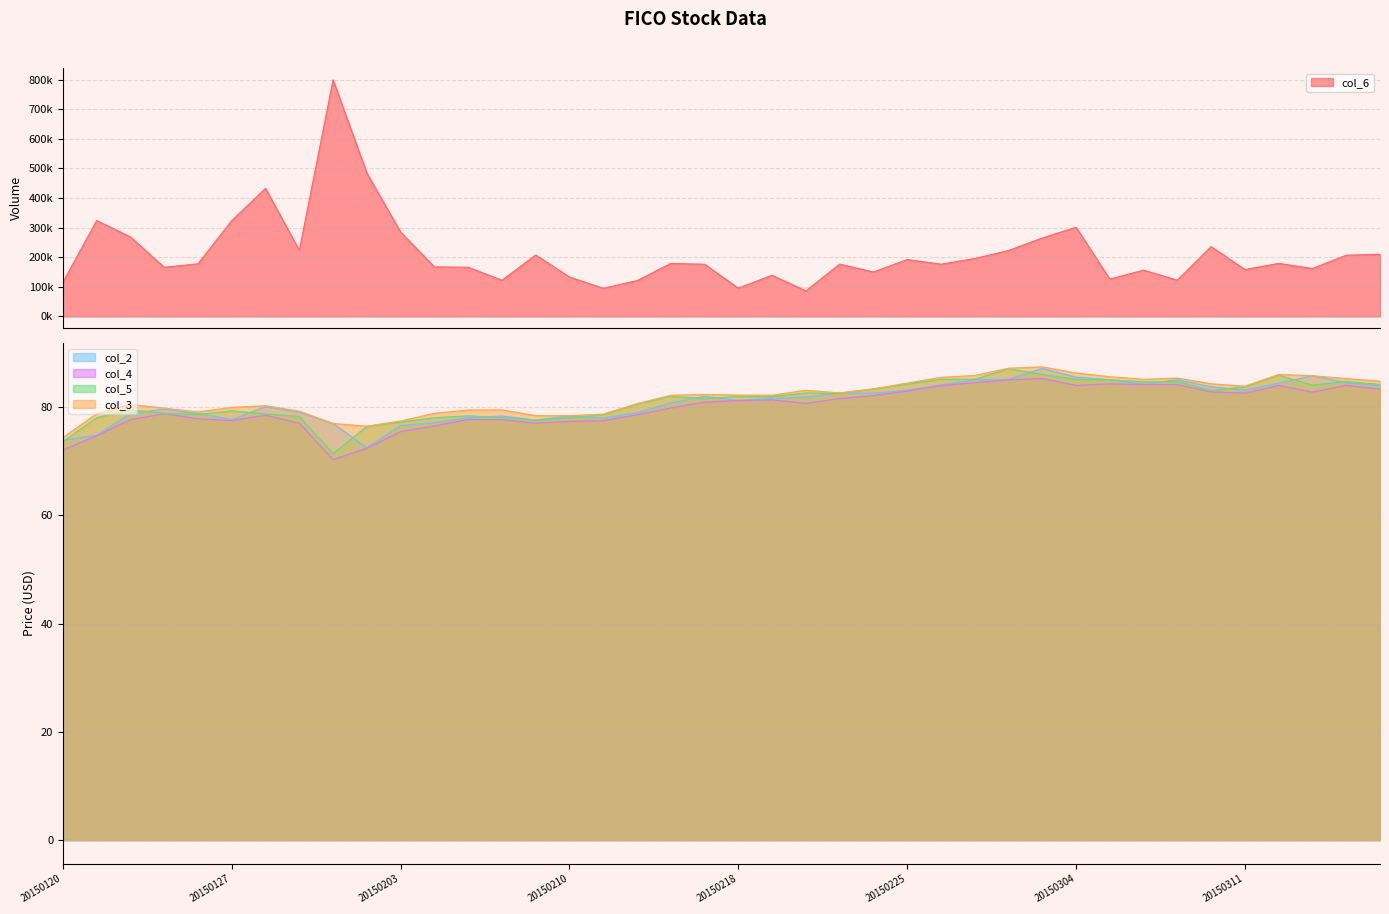

True or false: col_6 and col_4 intersect in this chart.

False